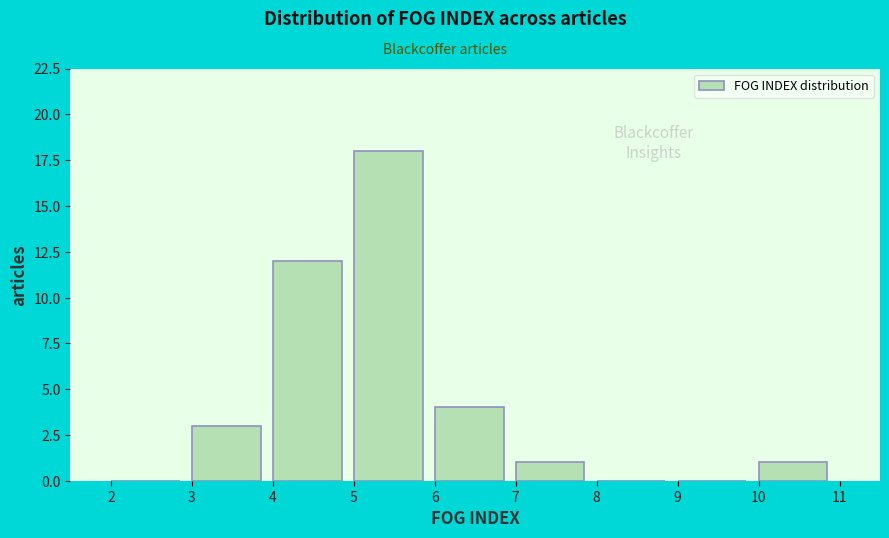

Reading left to right, transcribe this chart: for each bar, give the range it covers on the x-axis and its height. The values are not printed on the chart, so give them approximately, as read against the axis.

2 to 3: 0
3 to 4: 3
4 to 5: 12
5 to 6: 18
6 to 7: 4
7 to 8: 1
8 to 9: 0
9 to 10: 0
10 to 11: 1